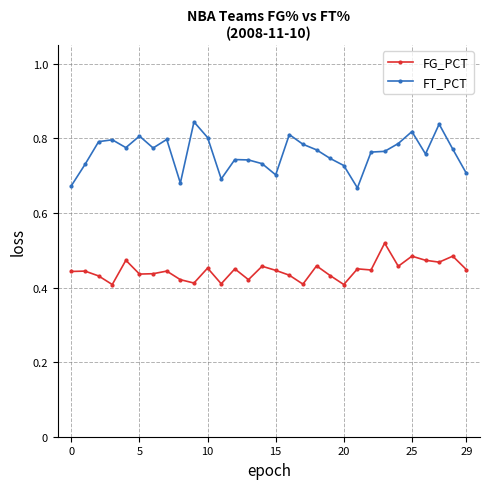

What is the sum of all FG_PCT values?

13.4